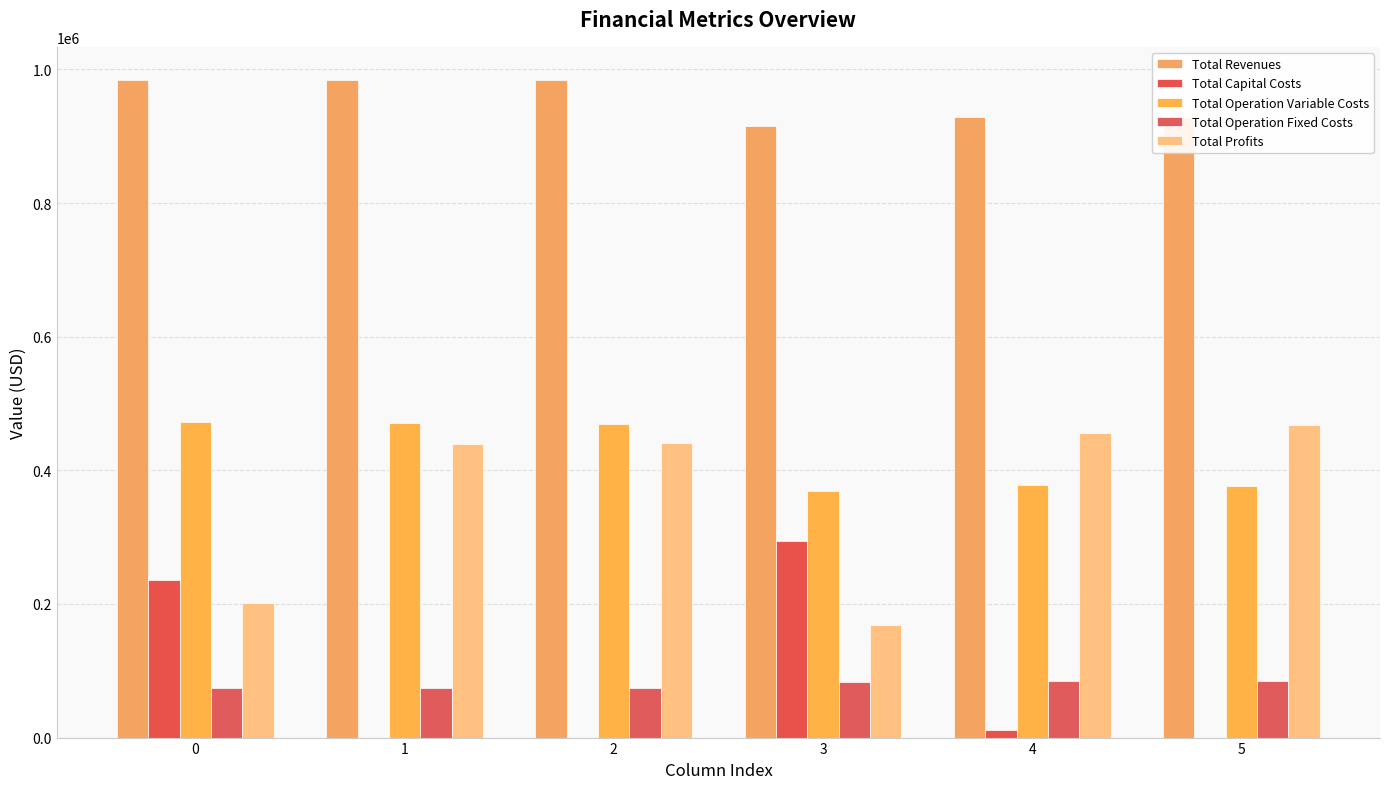

What is the difference between the Total Operation Fixed Costs values at 0 and 5?

9458.6